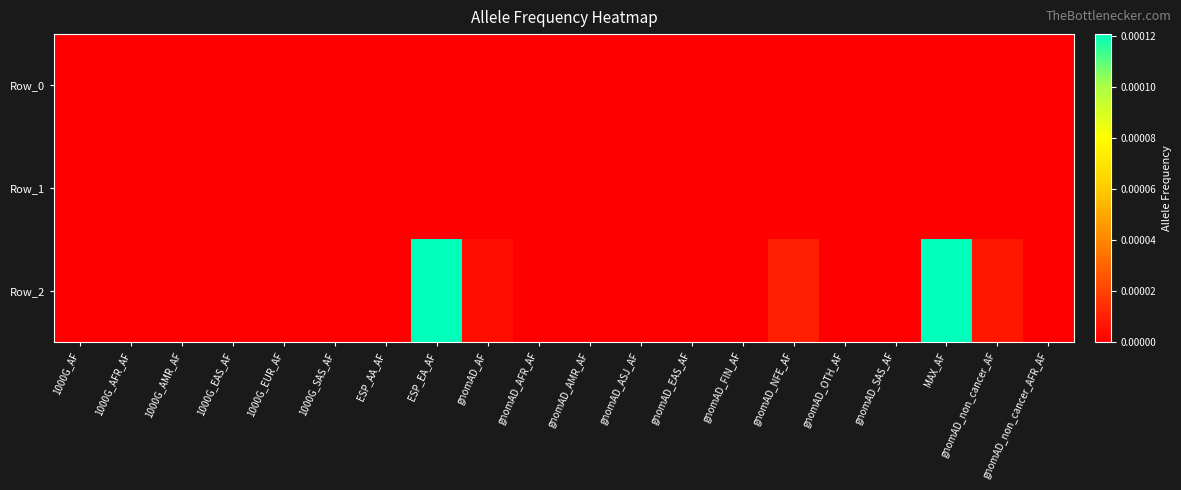

How many series are shown in this chart?

3